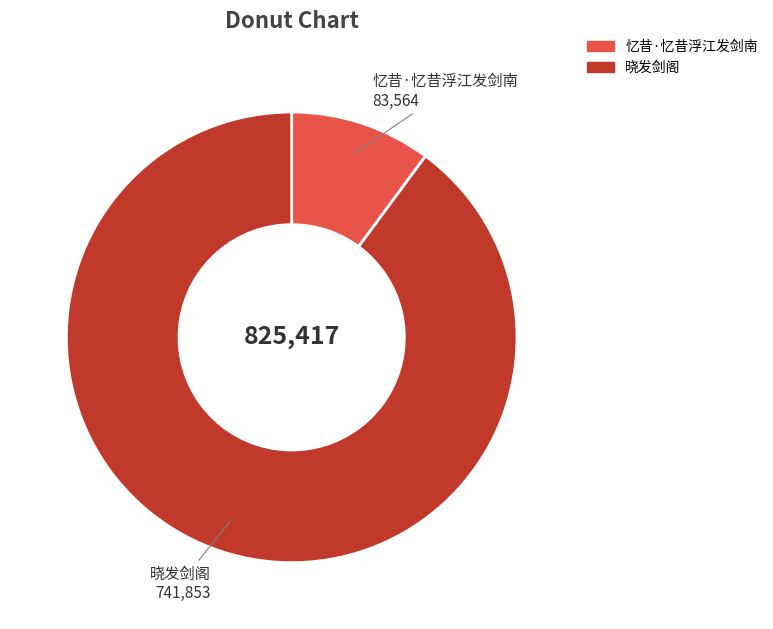

Is the sum of 晓发剑阁 and 忆昔·忆昔浮江发剑南 greater than half?

Yes